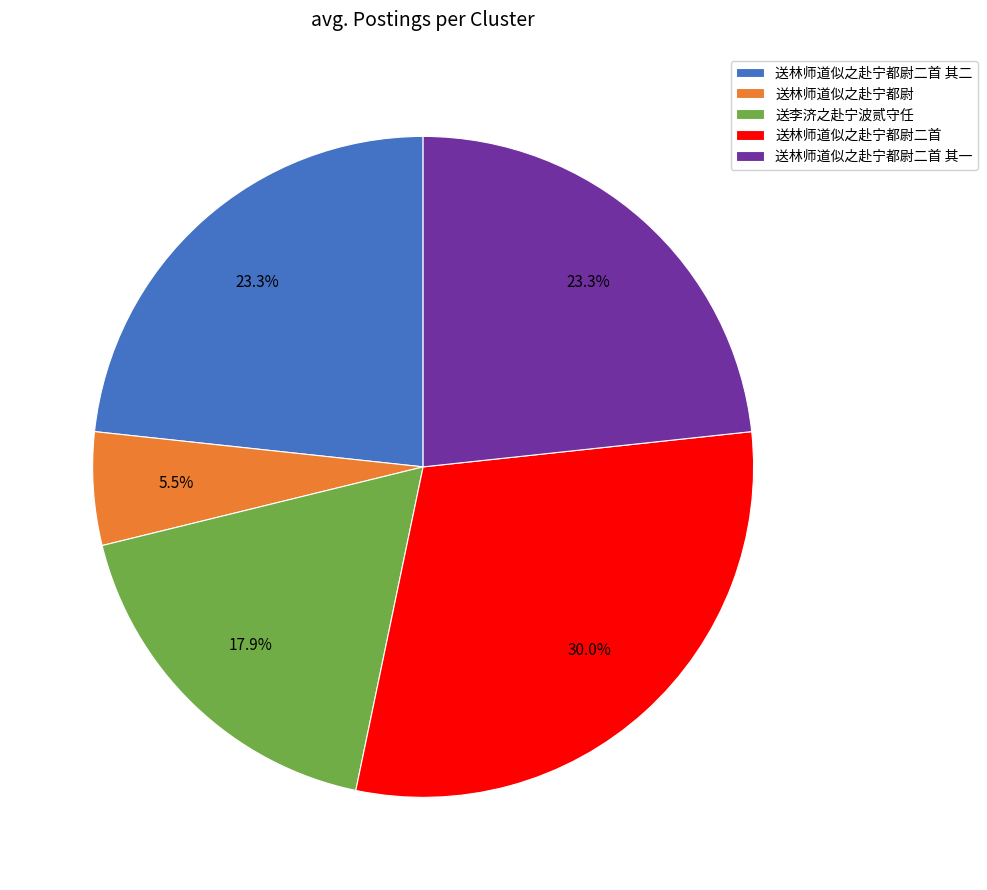

Does any single category account for the majority?

No